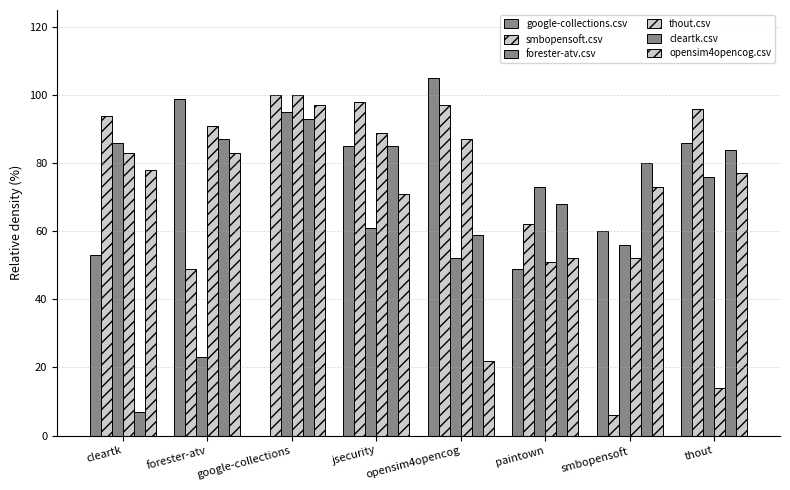

Are the bars grouped side by side (vs. stacked)?

Yes